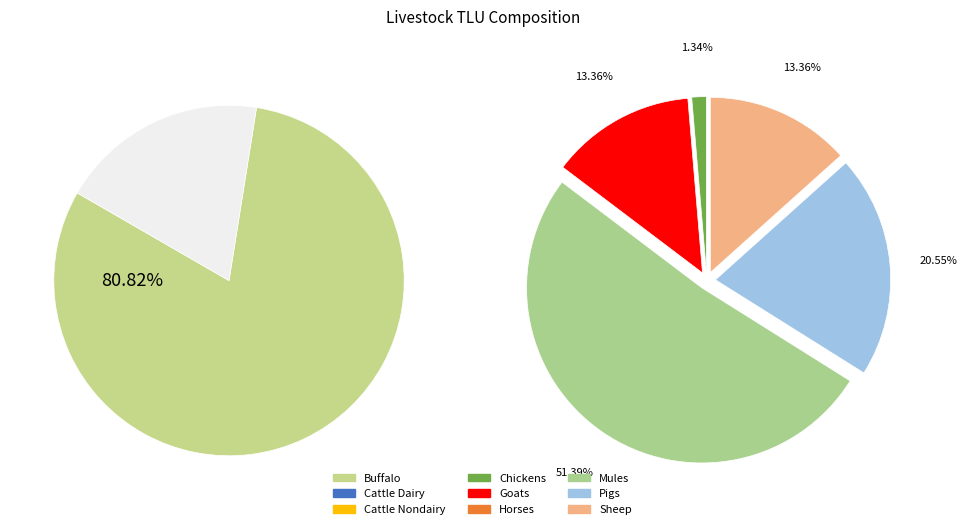

What percentage is NOT represented by pop_lvst_goats?

97.4%